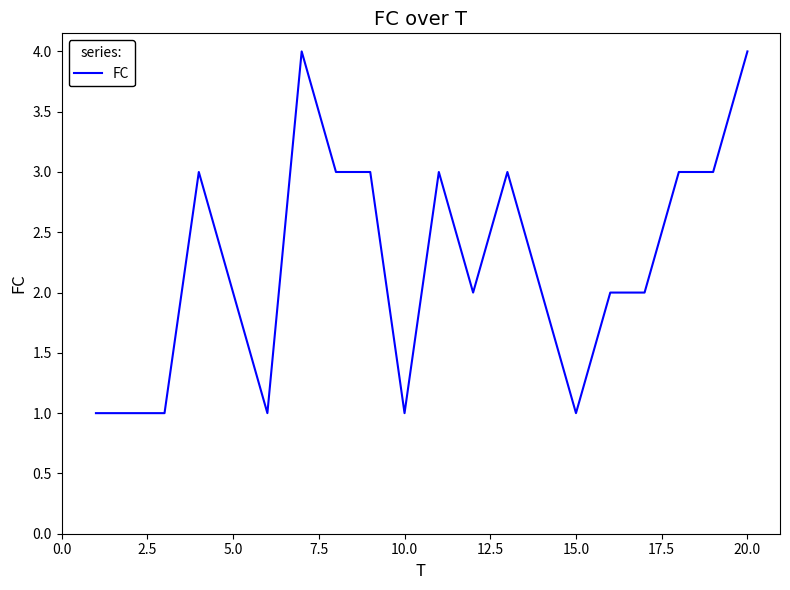

What is the difference between the maximum and minimum values?

3